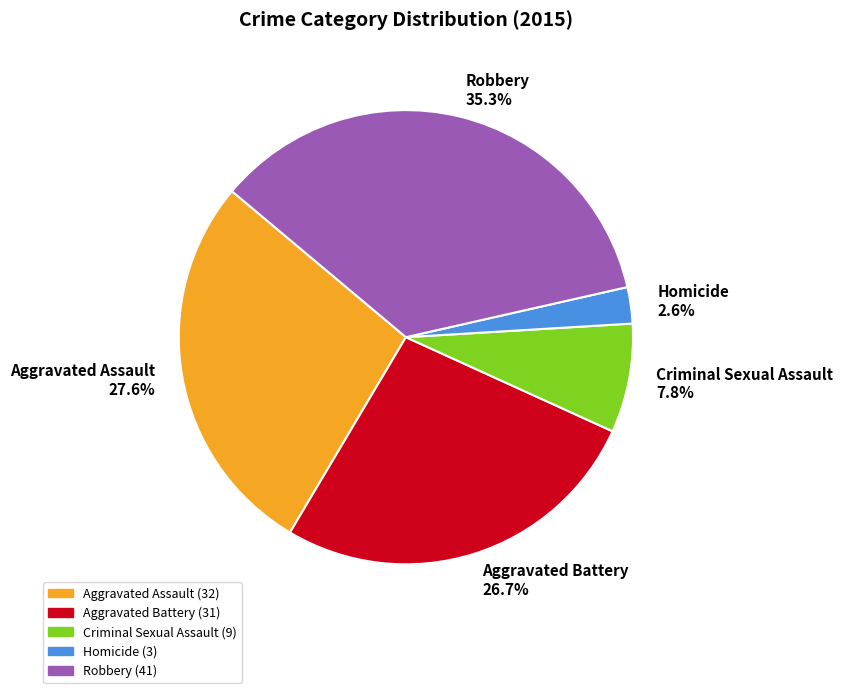

Is it true that Robbery is 47% of the pie?

False